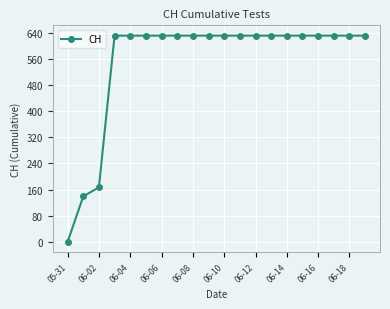

What is the average value?

552